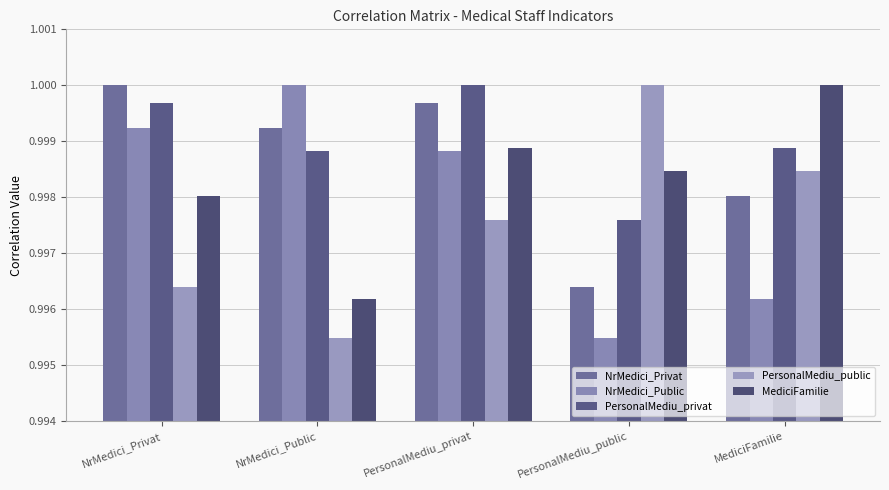

Rank the series by their average value, from lowest to highest.

PersonalMediu_public, NrMedici_Public, MediciFamilie, NrMedici_Privat, PersonalMediu_privat